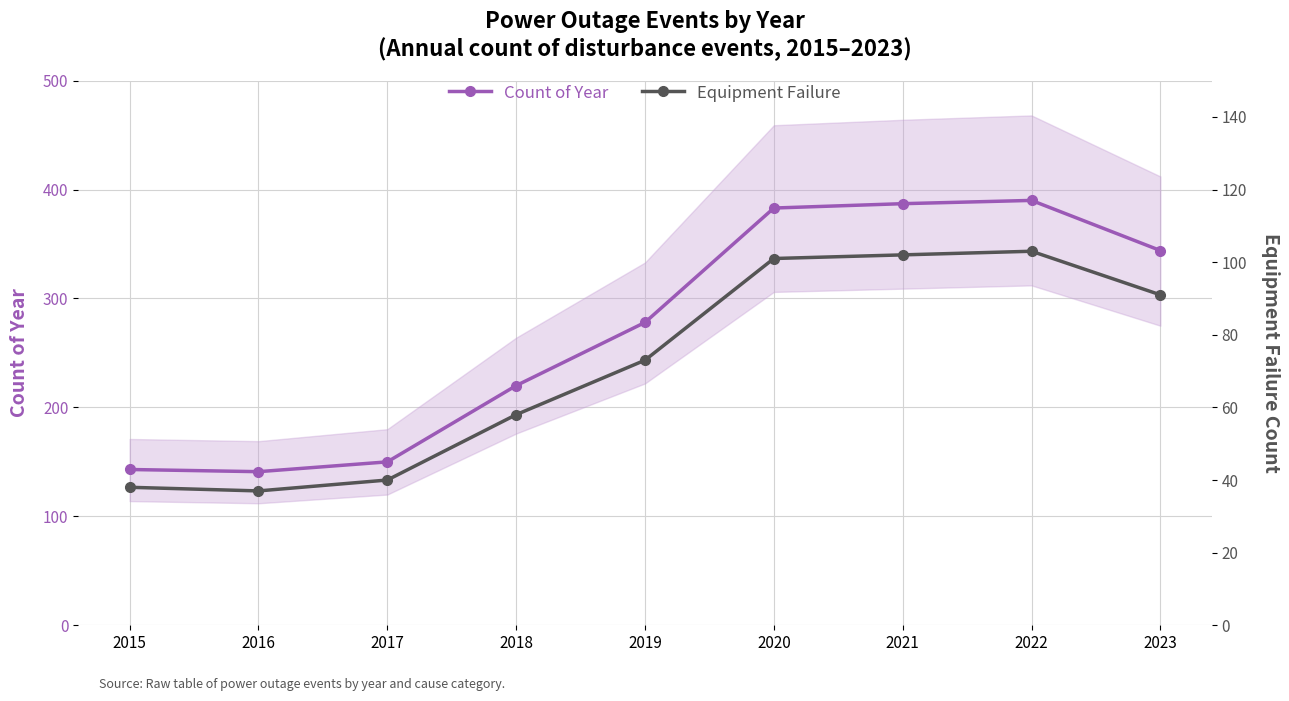

The value of Count of Year at 2017 is 150. True or false?

True